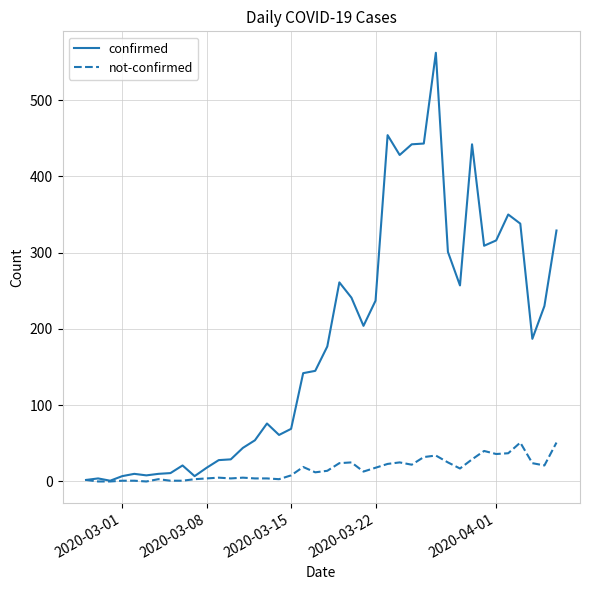

Which series has the largest range (max minus min)?

confirmed